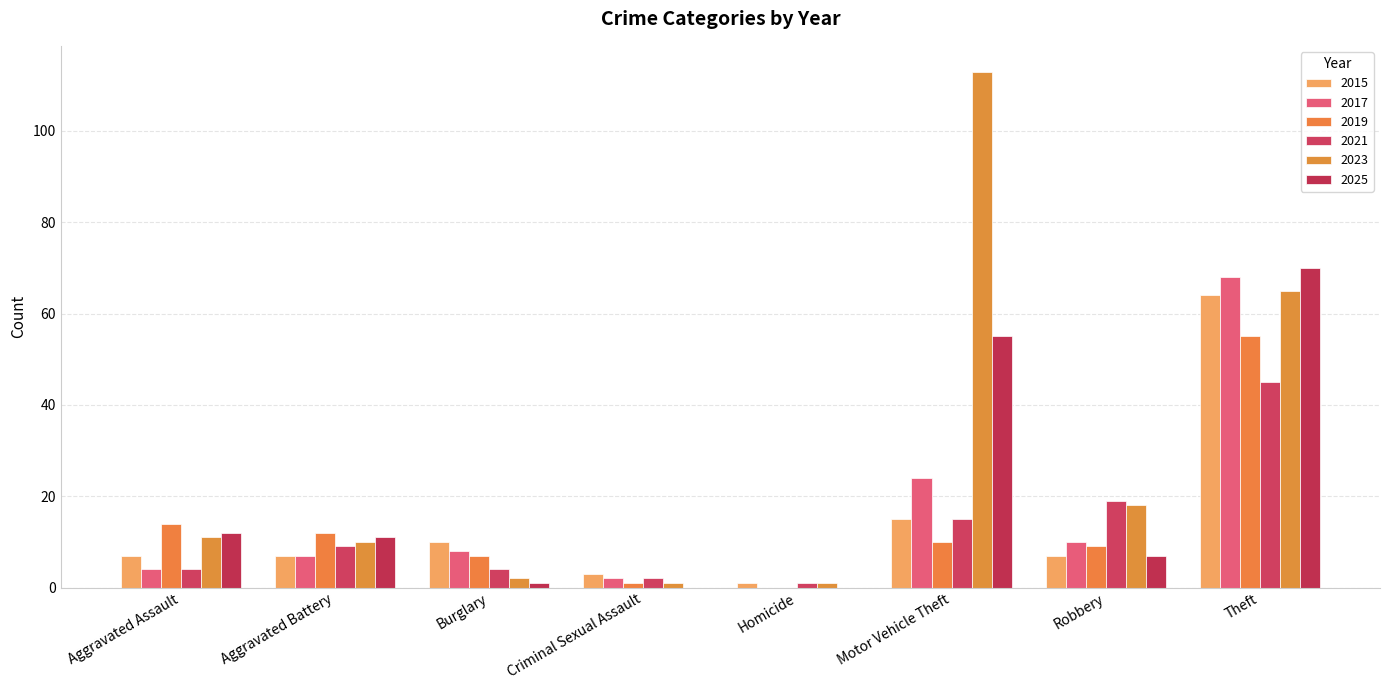

What is the difference between the 2017 values at Homicide and Motor Vehicle Theft?

24